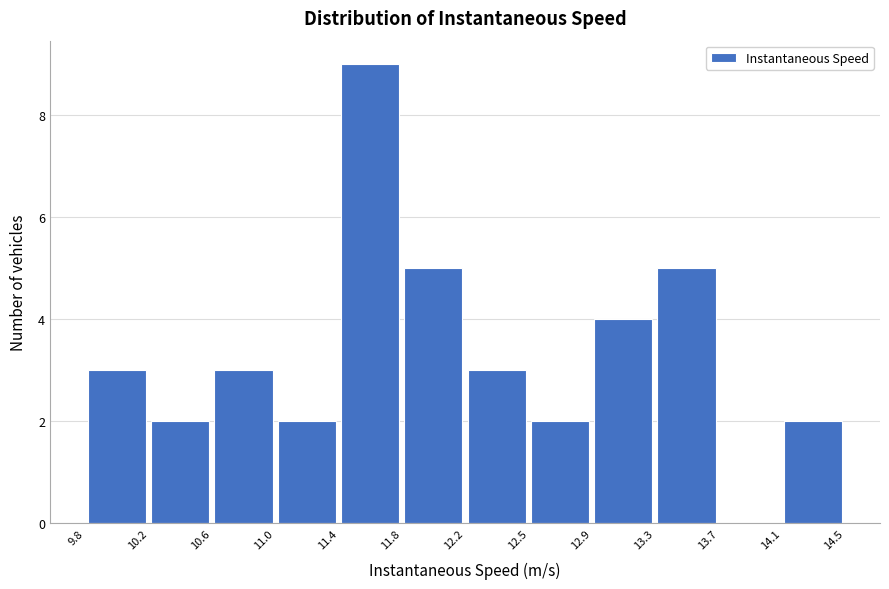

Which range on the x-axis has the tallest bar?

11.4 to 11.8